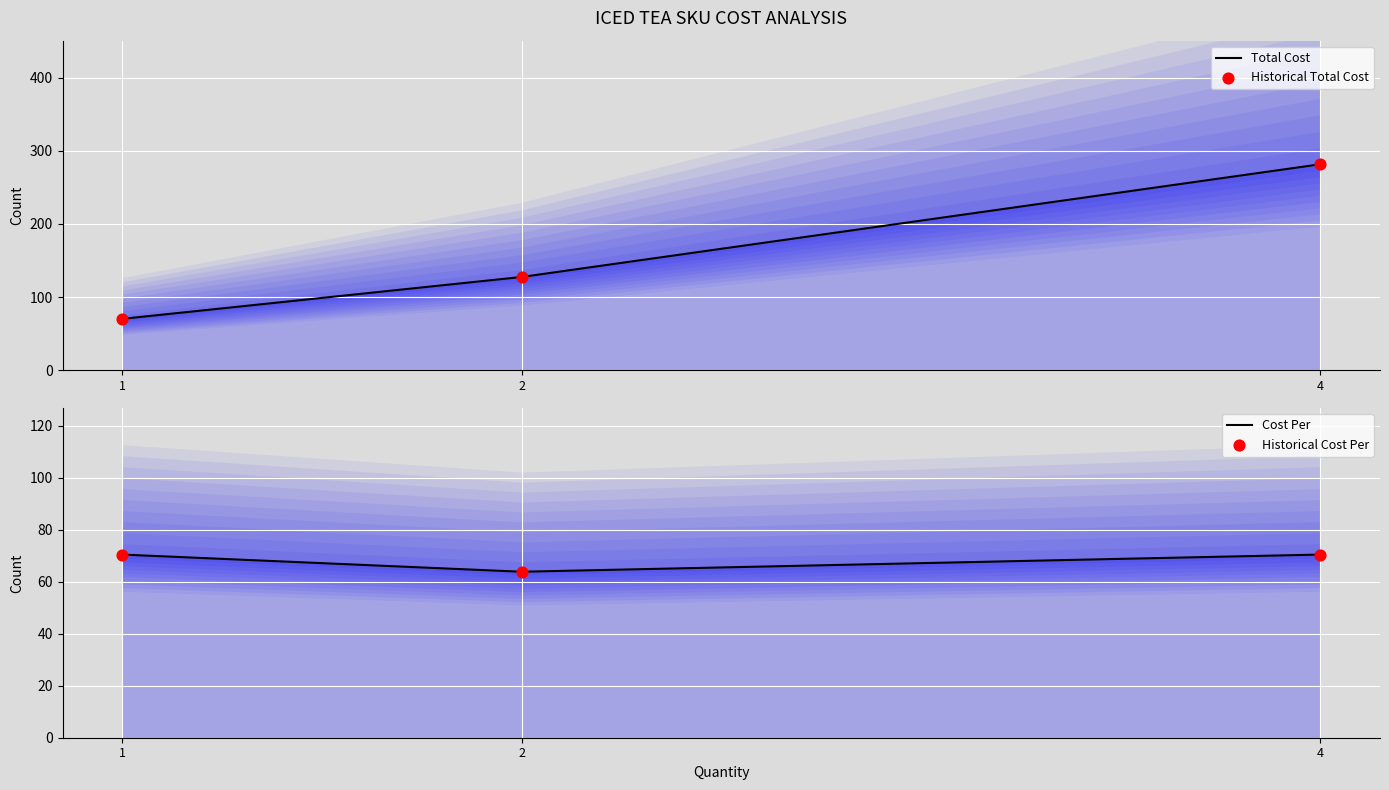

Which series has the largest Y range (max minus min)?

Total Cost